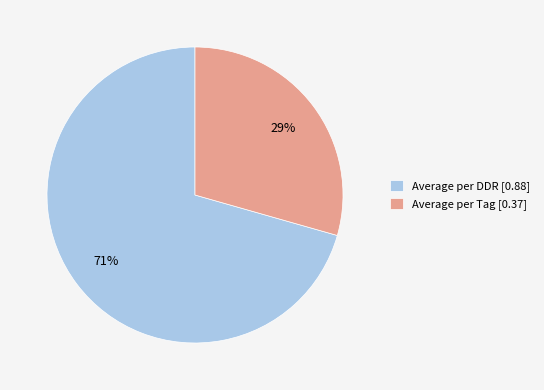

To the nearest percent, what portion does Average per Tag represent?

29%